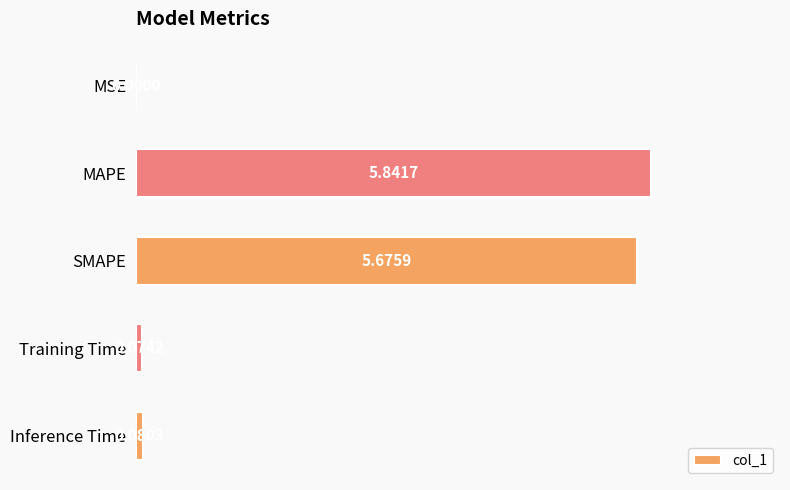

What is the average value?

2.3